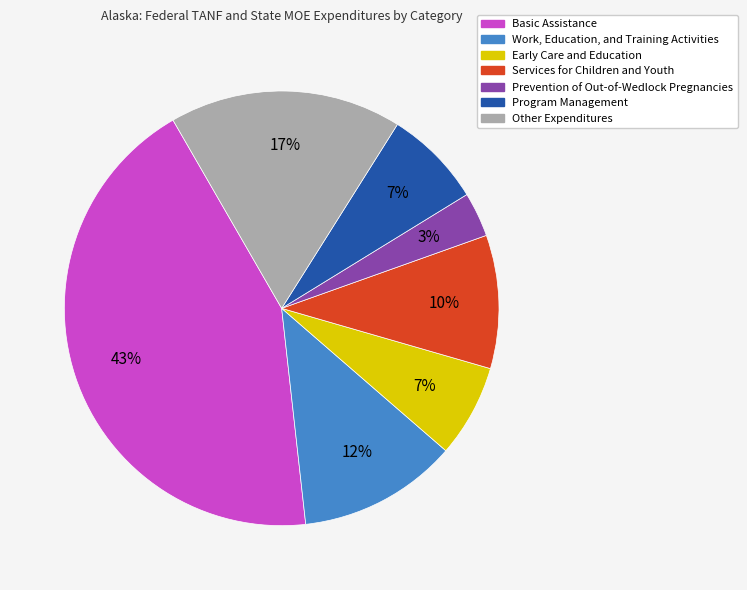

To the nearest percent, what is the average slice percentage?

14%